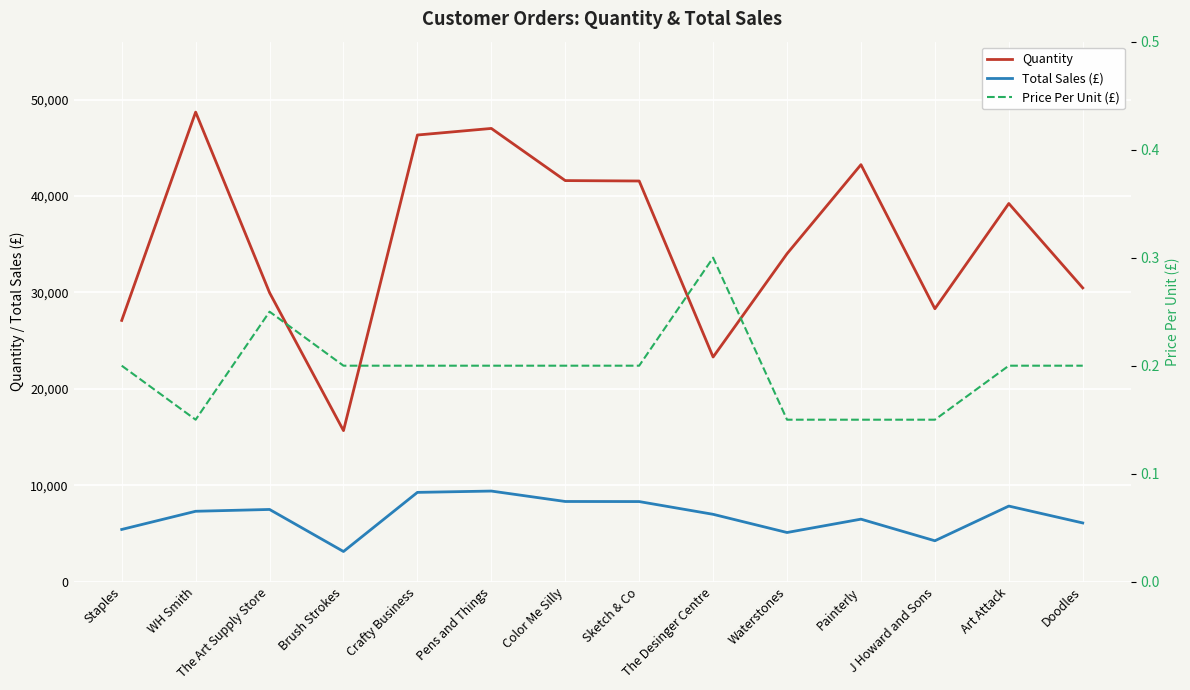

What is the label of the 7th point from the left?

Color Me Silly